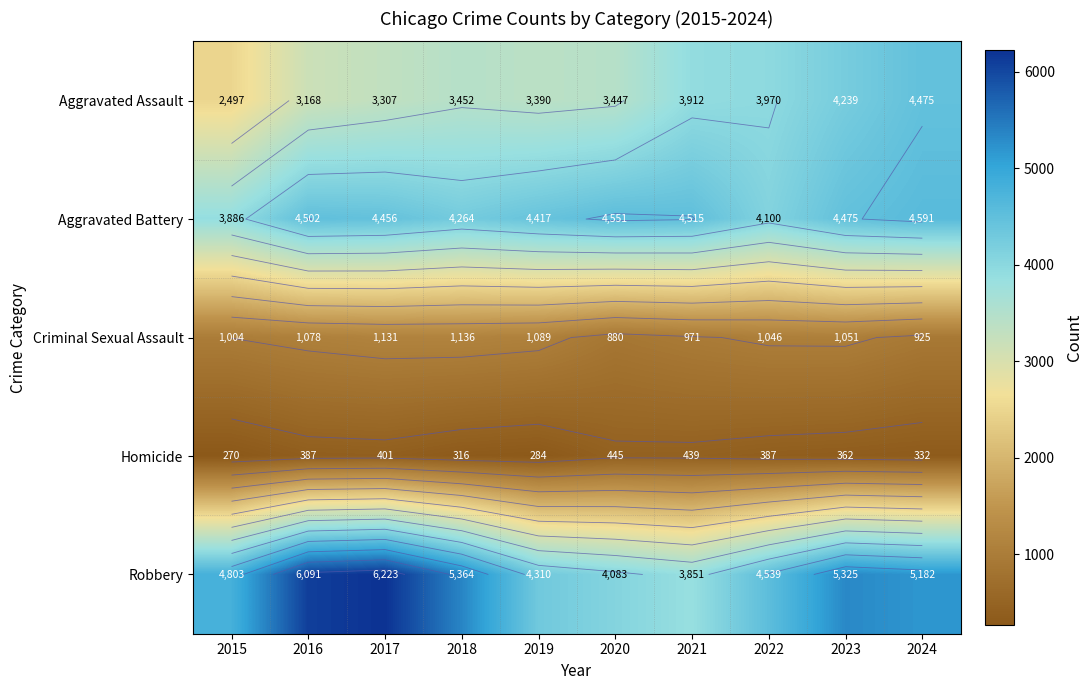

The value of Homicide at 2024 is 204. True or false?

False